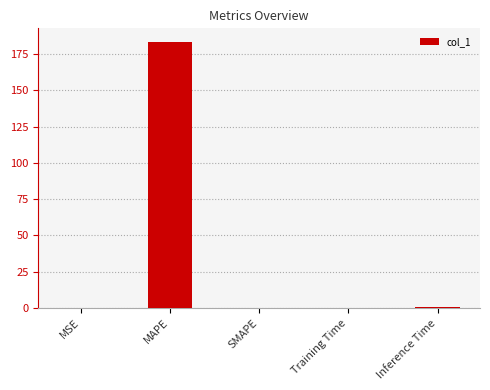

Count the number of categories in the chart.

5